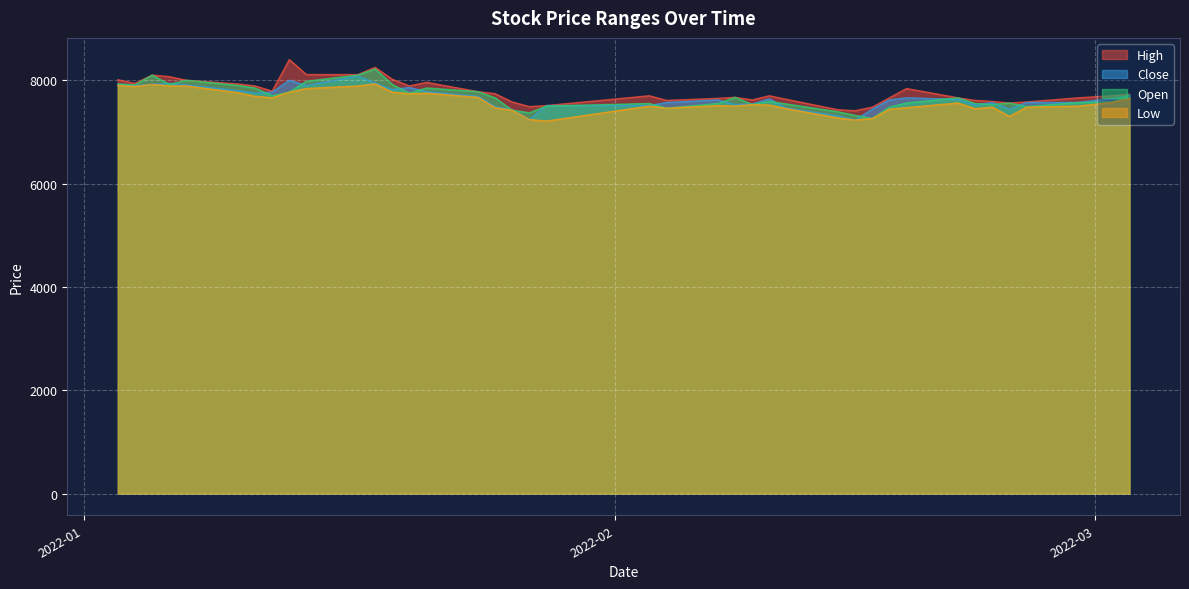

How many lines are shown in the chart?

4